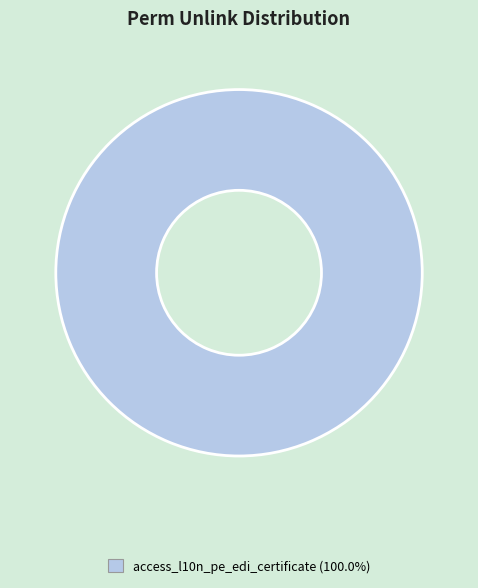

How many segments does this pie chart have?

1